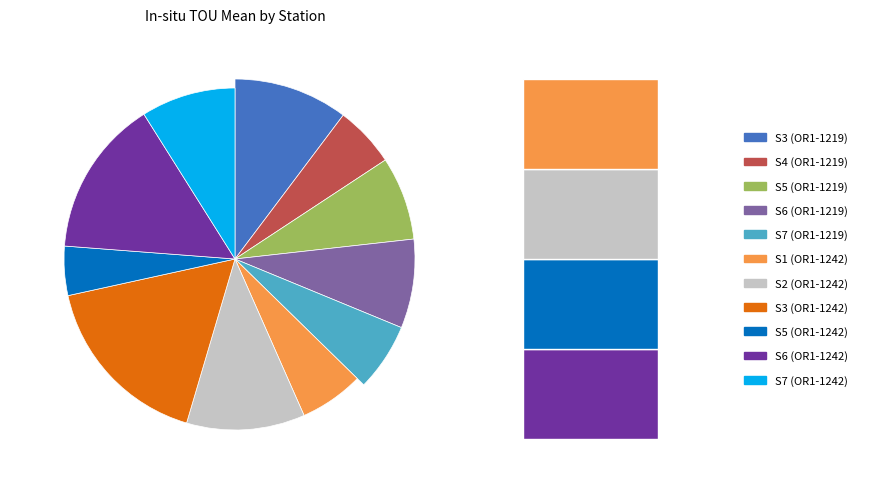

Is it true that S6 (OR1-1219) is 8% of the pie?

True